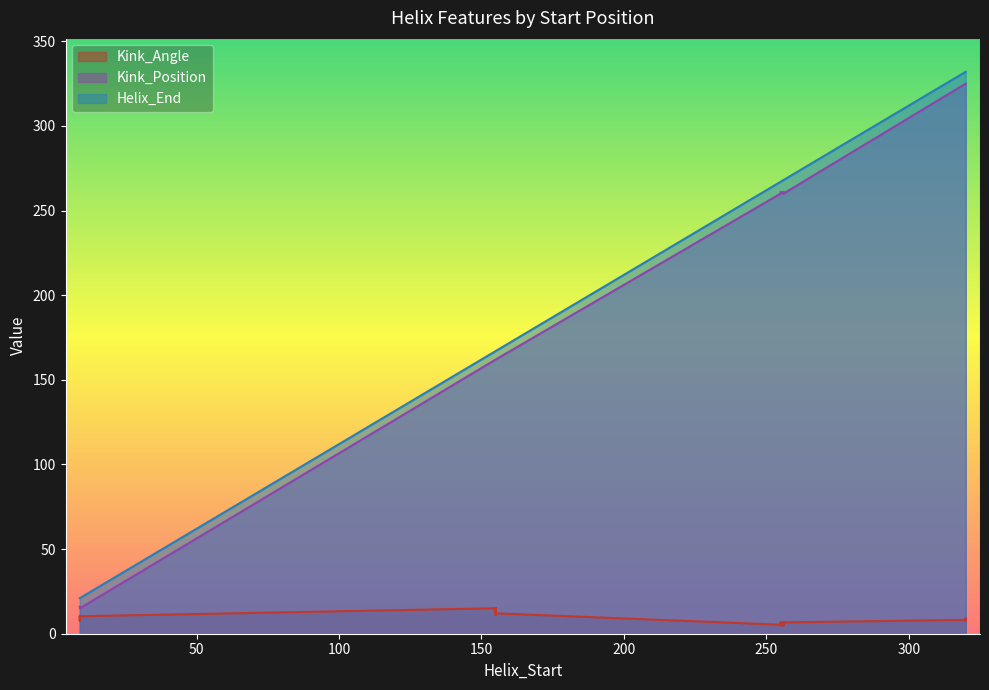

Is the value of Kink_Position at 256 greater than the value of Kink_Angle at 9?

Yes